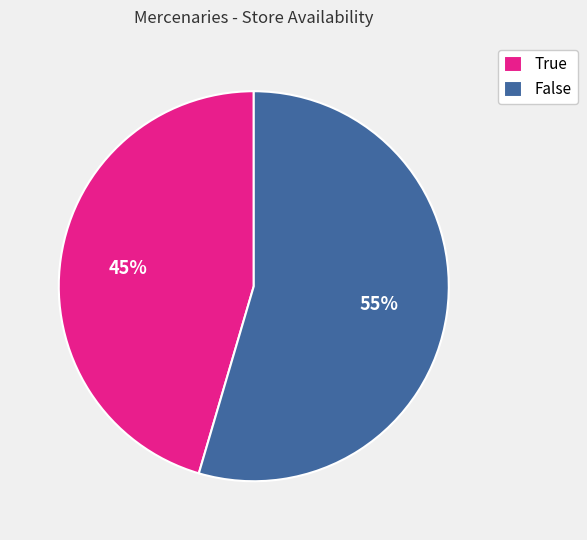

Is the sum of False and True greater than half?

Yes